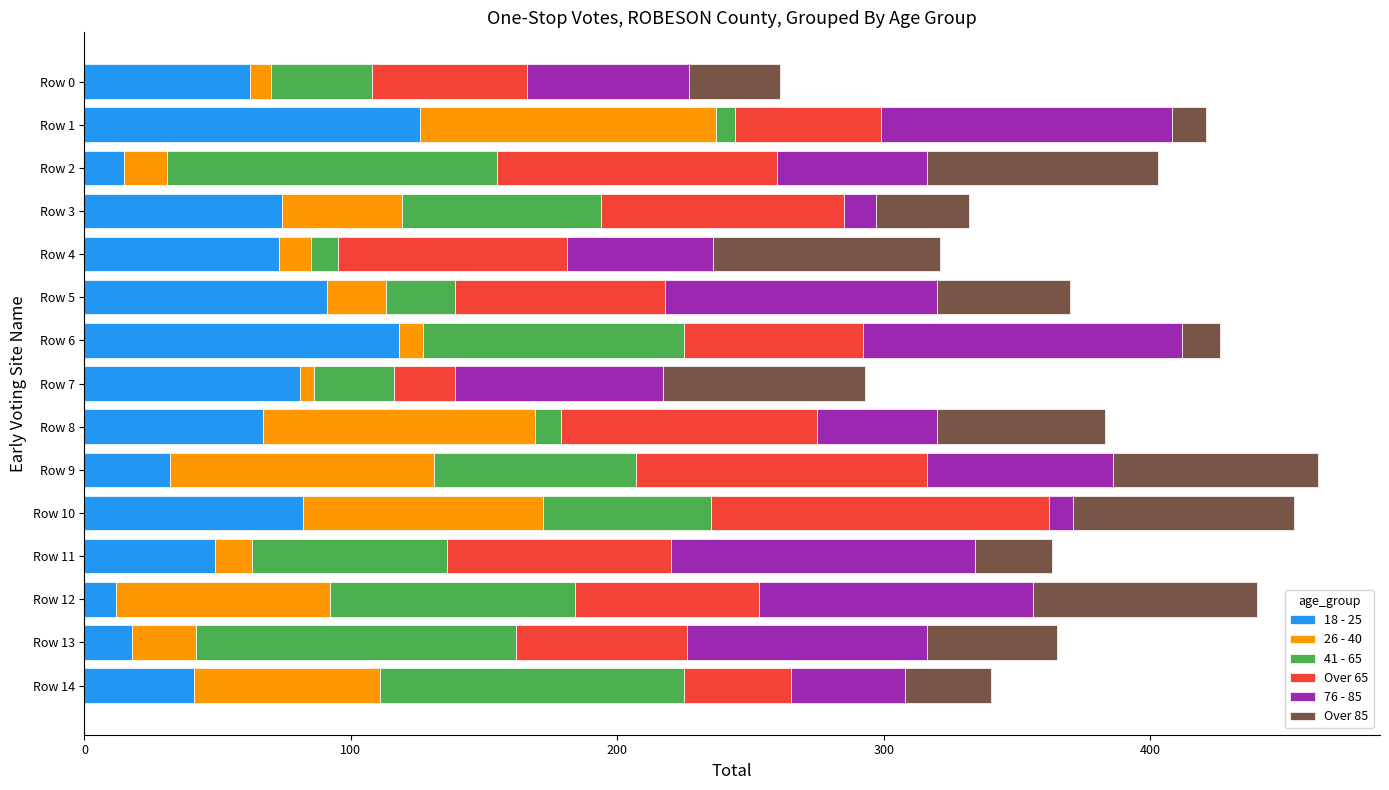

Which category has the highest value in the 18 - 25 series?

Row 1